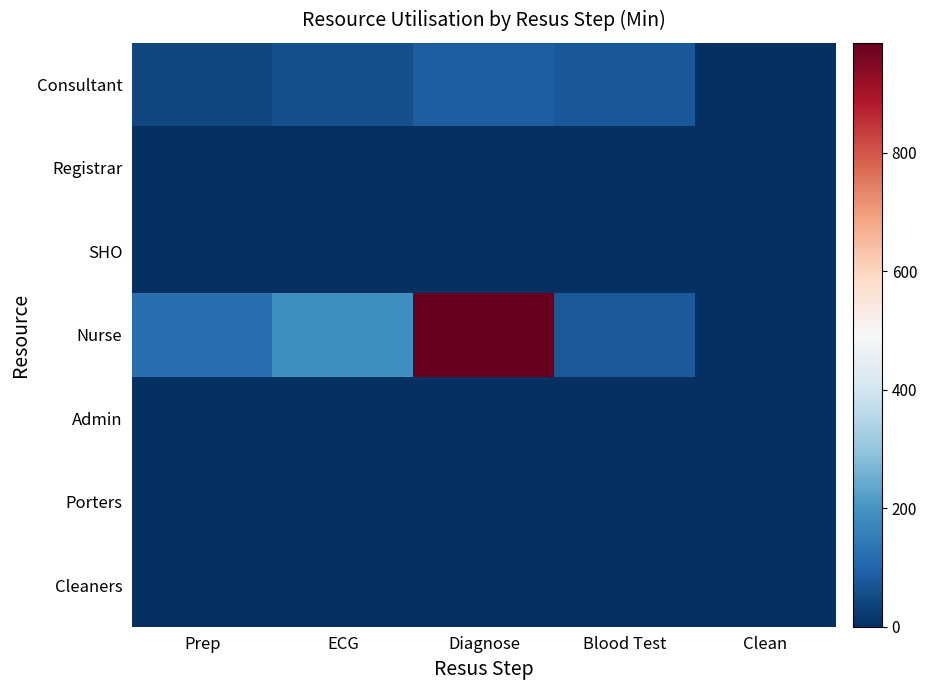

Reading left to right, what are all the values shown in this chart?

Consultant: Prep=43.1	ECG=59.8	Diagnose=85.2	Blood Test=74.7	Clean=0.0
Registrar: Prep=0.0	ECG=0.0	Diagnose=0.0	Blood Test=0.0	Clean=0.0
SHO: Prep=0.0	ECG=0.0	Diagnose=0.0	Blood Test=0.0	Clean=0.0
Nurse: Prep=119.8	ECG=192.0	Diagnose=985.9	Blood Test=79.8	Clean=0.0
Admin: Prep=0.0	ECG=0.0	Diagnose=0.0	Blood Test=0.0	Clean=0.0
Porters: Prep=0.0	ECG=0.0	Diagnose=0.0	Blood Test=0.0	Clean=0.0
Cleaners: Prep=0.0	ECG=0.0	Diagnose=0.0	Blood Test=0.0	Clean=0.0